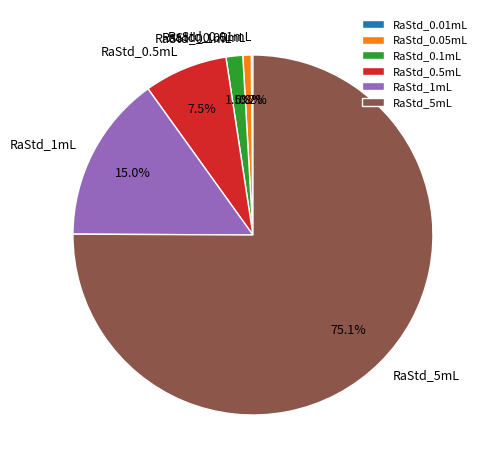

Combined, what portion of the pie is RaStd_0.5mL and RaStd_0.1mL?

9.0%